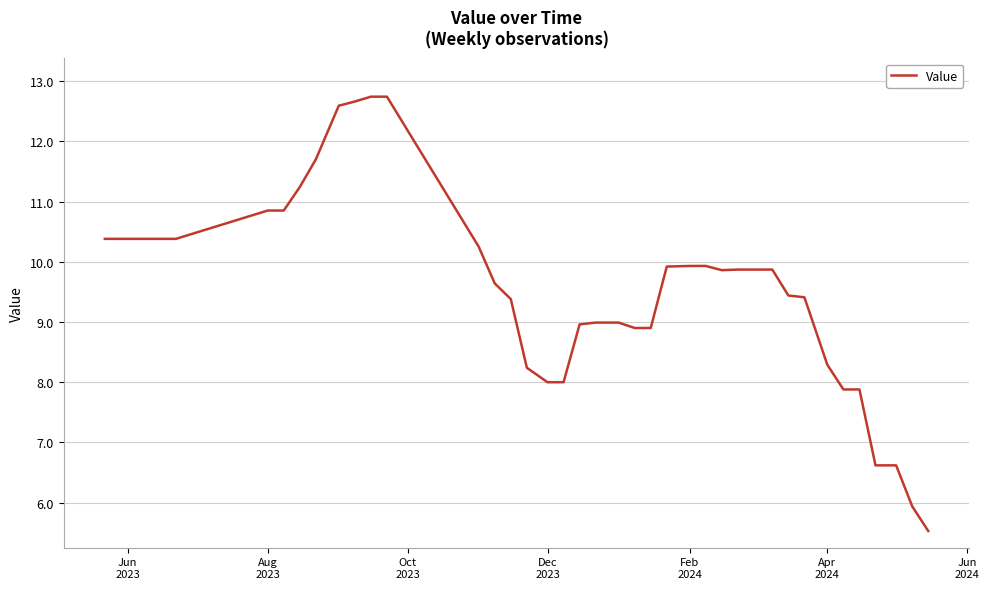

What is the maximum value shown in the chart?

12.7